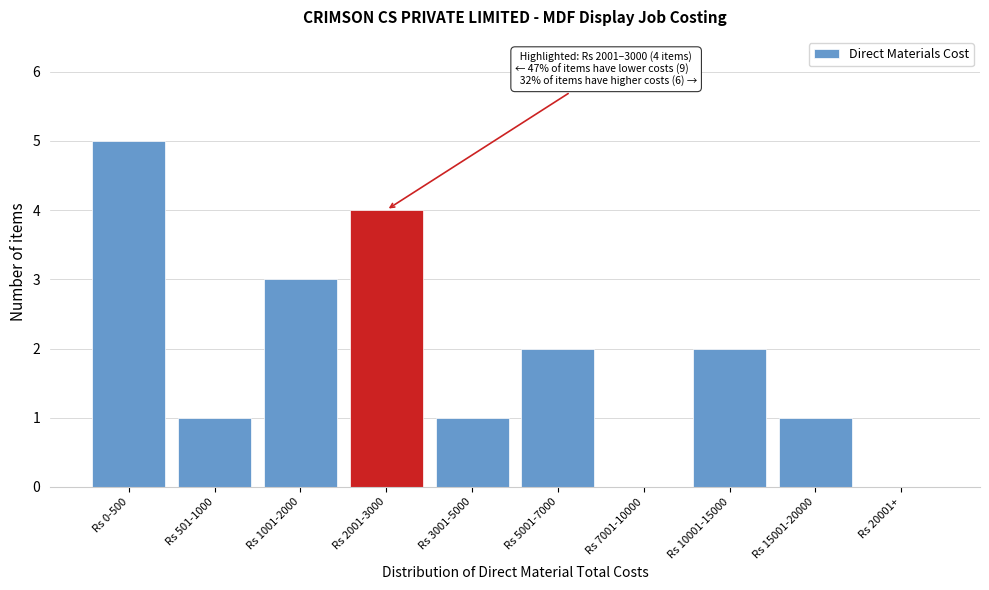

Reading right to left, list all the values displayed in this chart.

Rs 20001+=0	Rs 15001-20000=1	Rs 10001-15000=2	Rs 7001-10000=0	Rs 5001-7000=2	Rs 3001-5000=1	Rs 2001-3000=4	Rs 1001-2000=3	Rs 501-1000=1	Rs 0-500=5